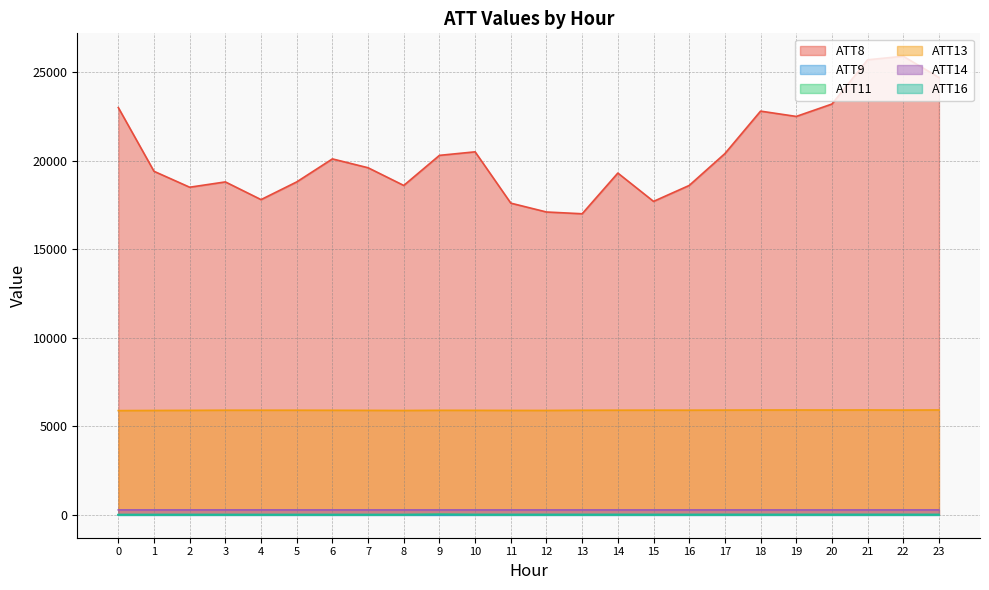

What is the maximum value for ATT13?

5913.3